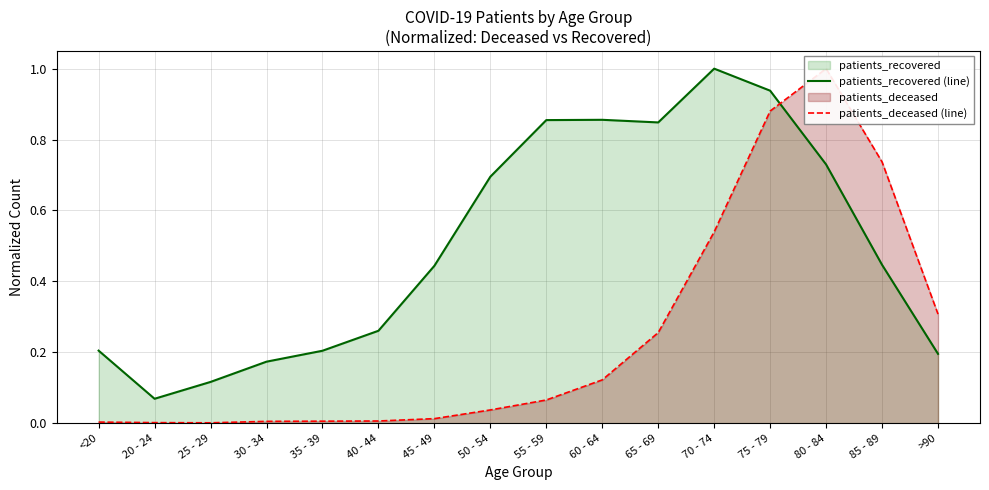

Is it true that patients_deceased (line) equals 0.0 at 35 - 39?

True